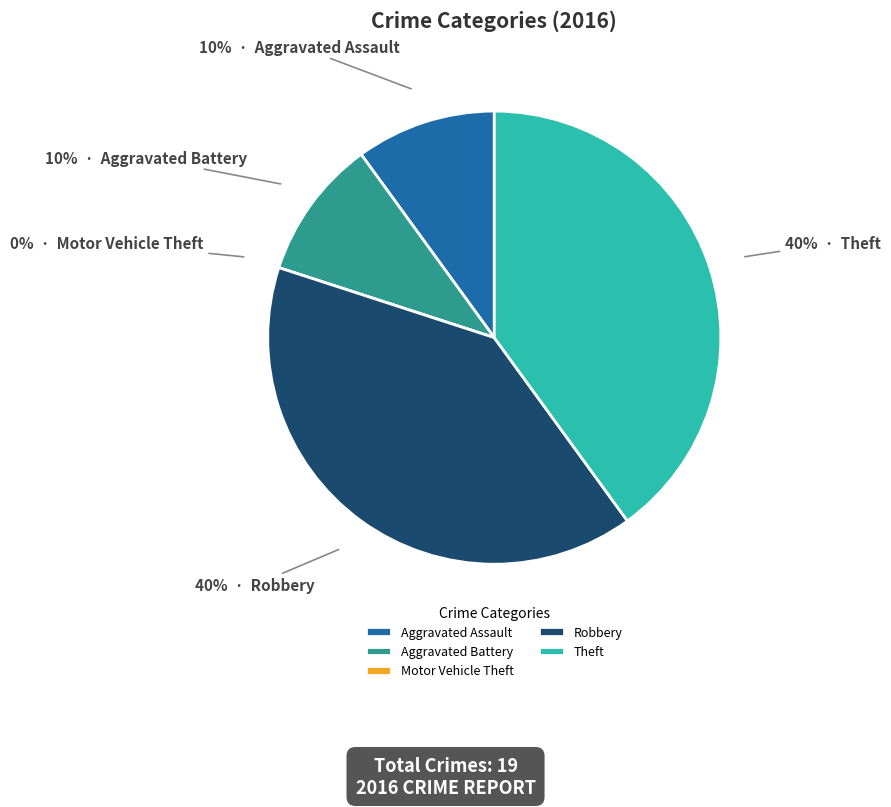

True or false: Aggravated Battery accounts for 20% of the total.

False